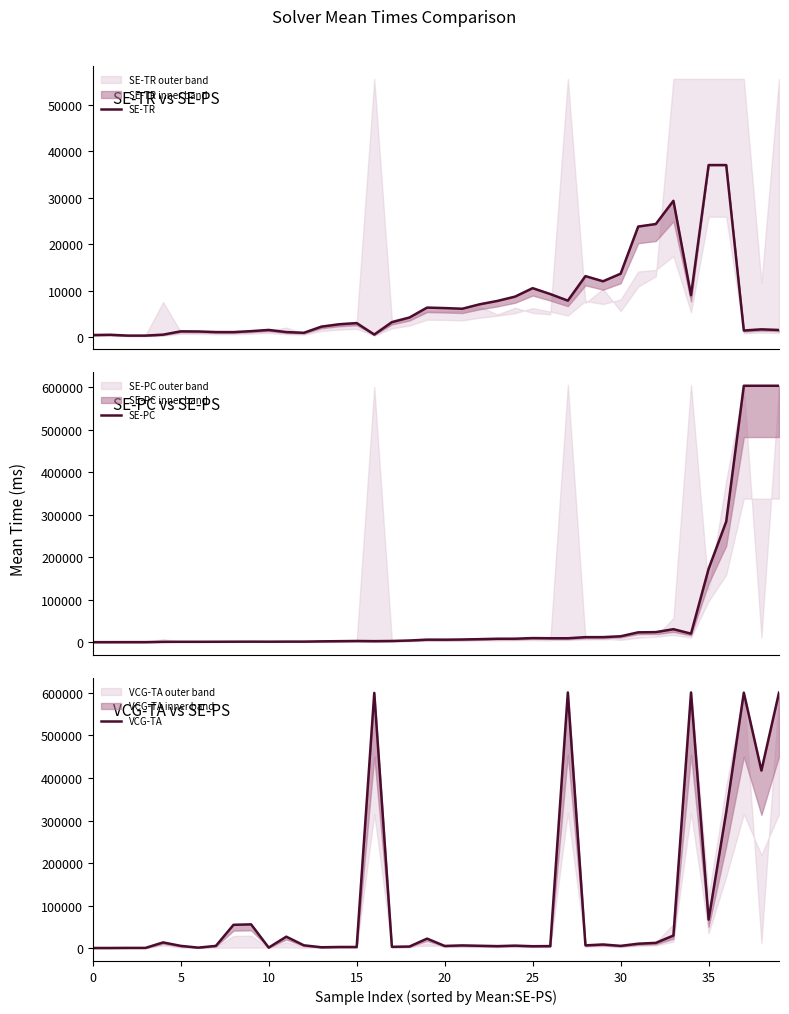

True or false: SE-PC has a value of 9515.0 at 27.

True